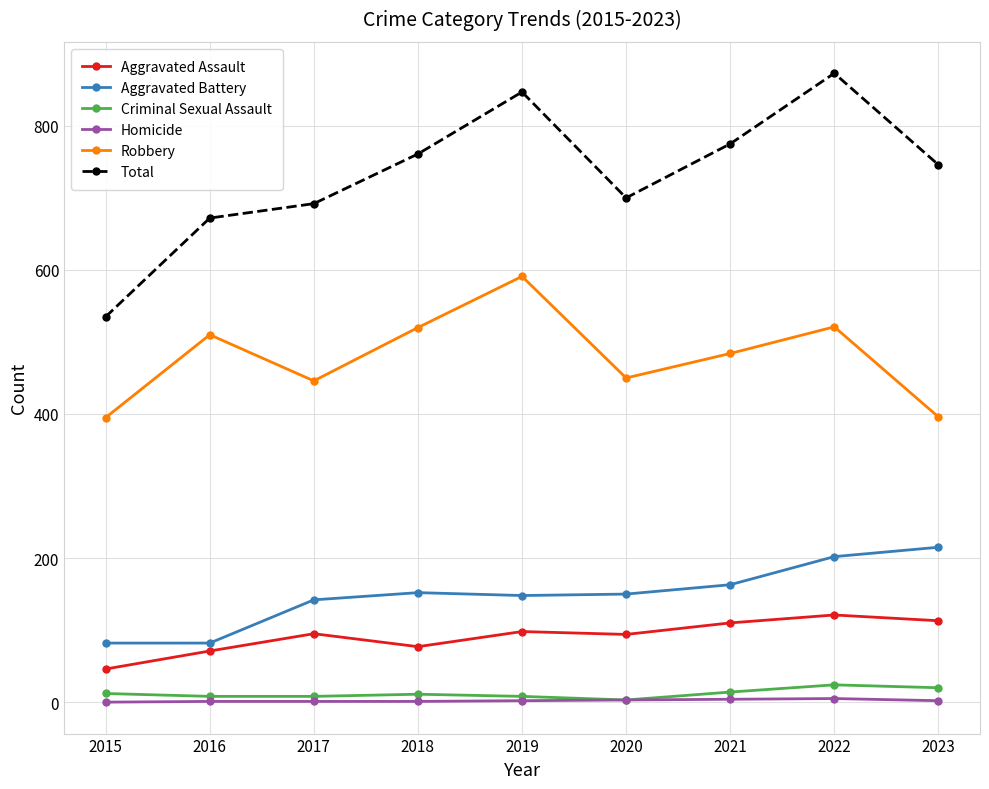

Does the chart have visible grid lines?

Yes